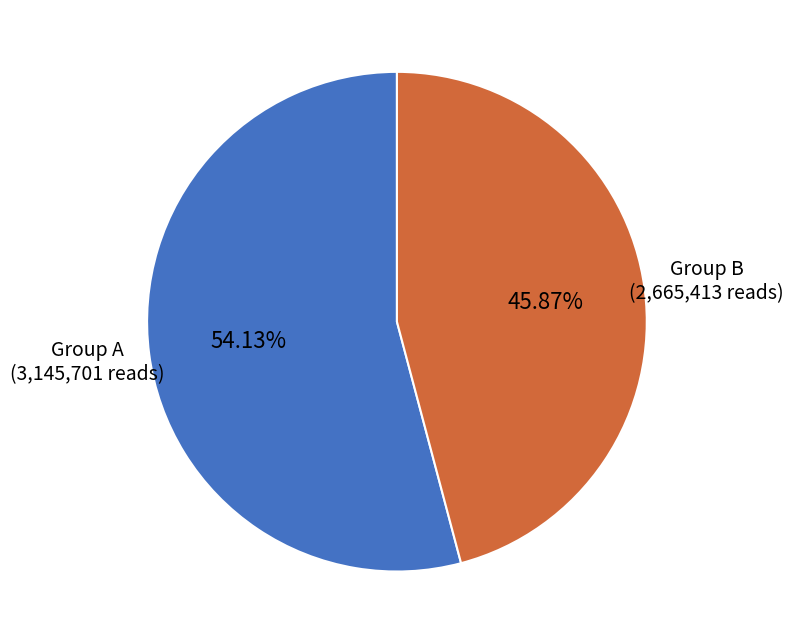

Is there a majority slice in this chart?

Yes